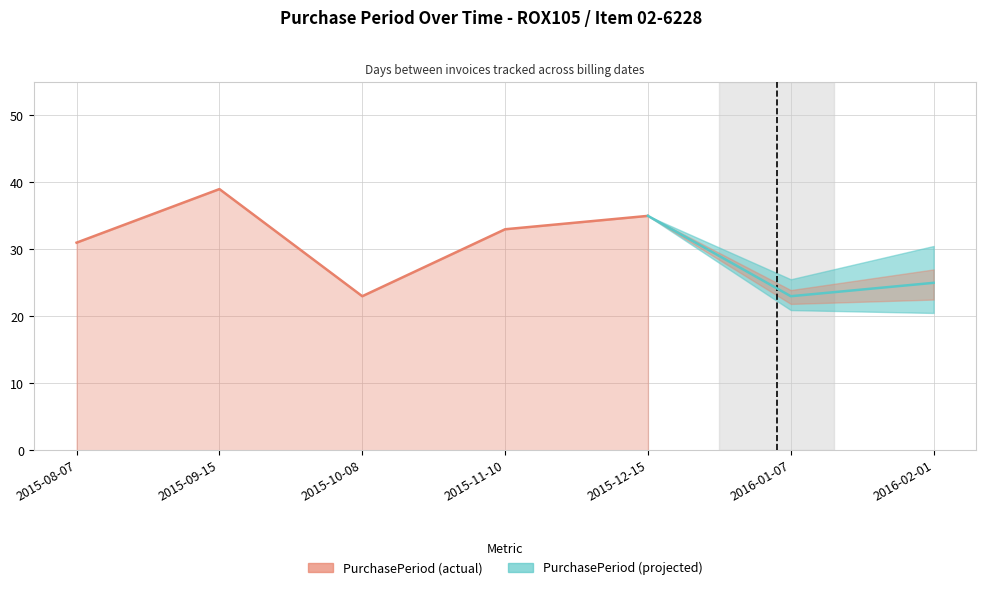

True or false: there are more than 1 points higher than both neighbors.

False